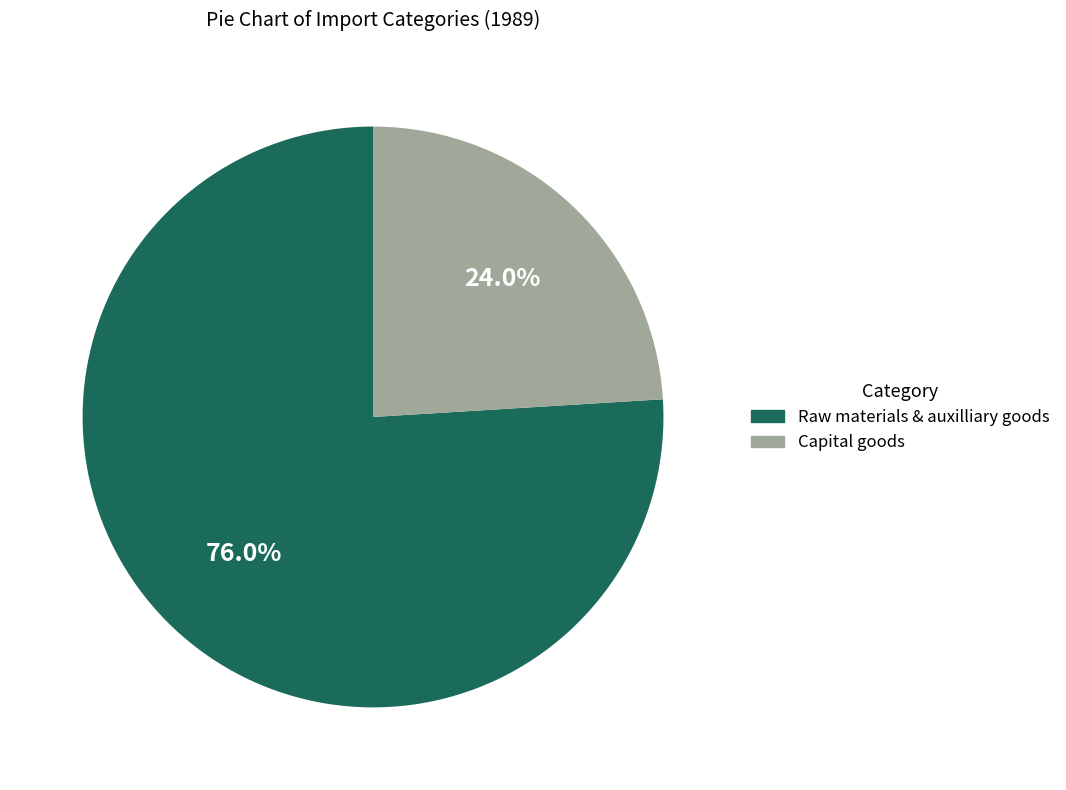

Do Capital goods and Raw materials & auxilliary goods together represent more than half of the pie?

Yes